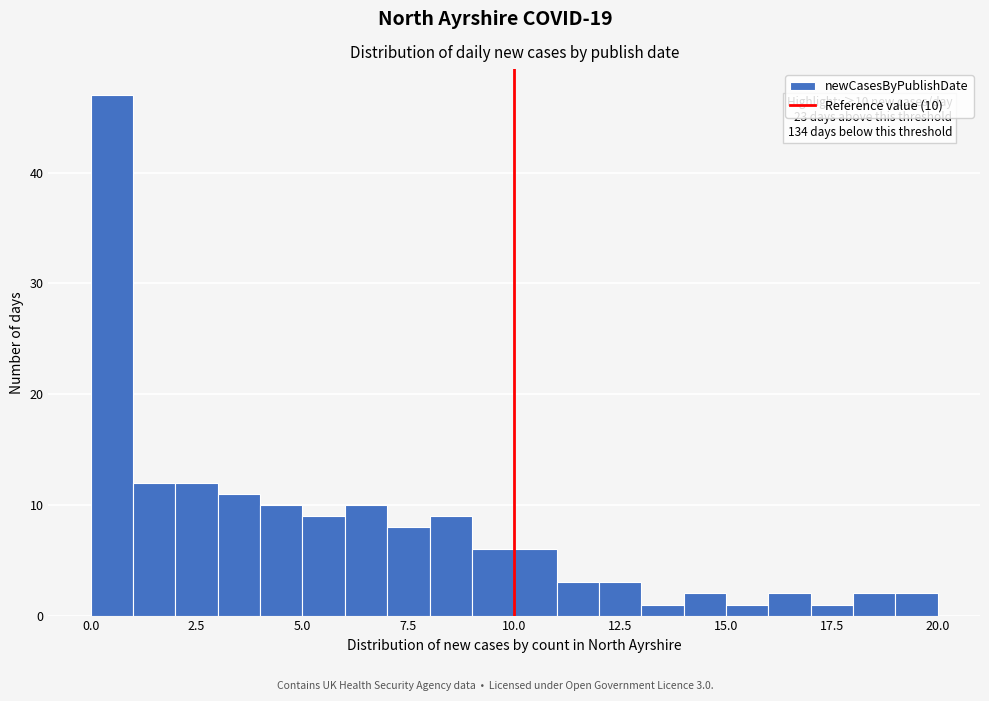

Read against the x-axis, roughly where is the centre of the tallest bar?

0.5